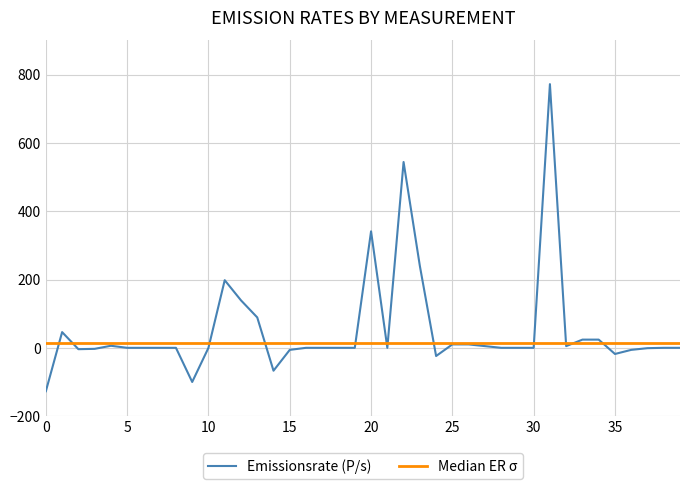

Which has a higher value, 22 or 35?

22